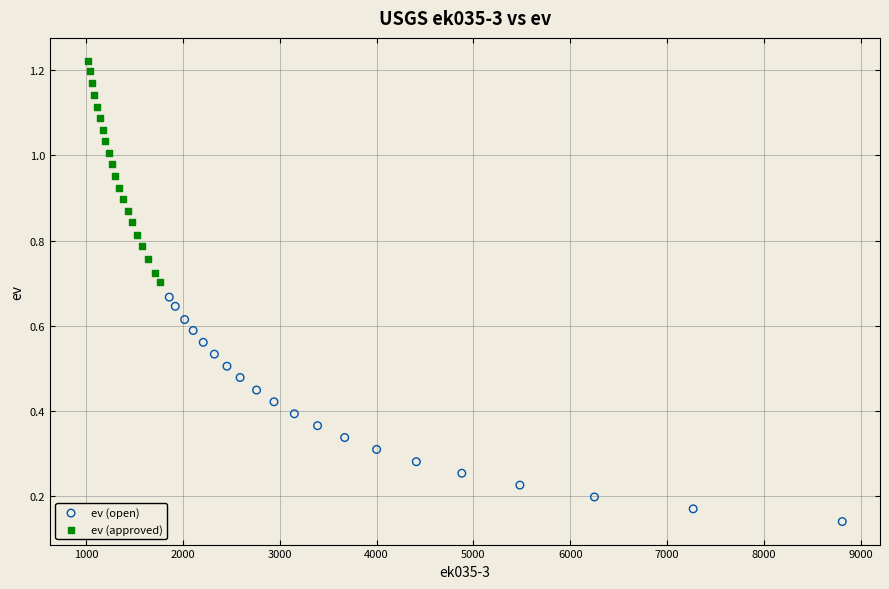

Which series has the widest spread of Y values?

ev (open)